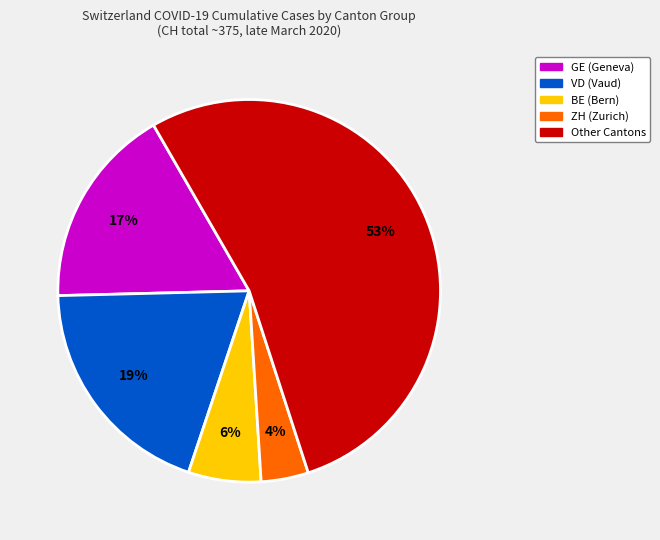

To the nearest percent, what is the average slice percentage?

20%